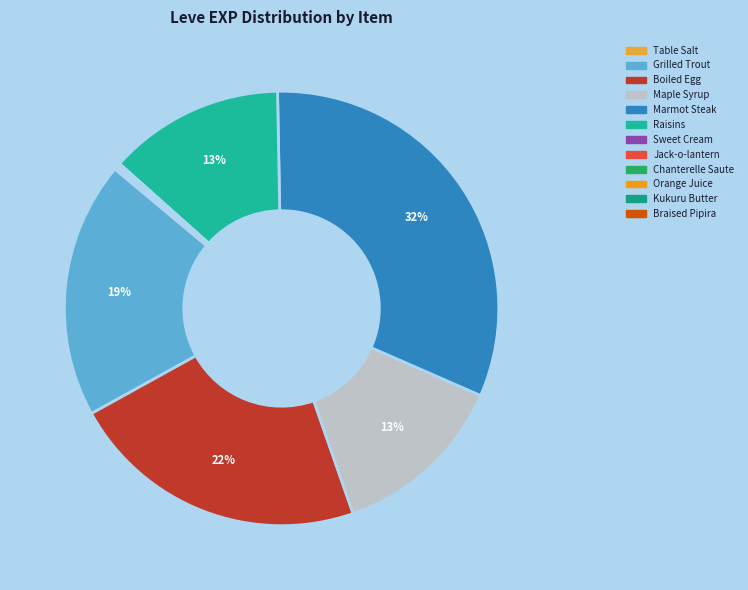

True or false: Braised Pipira accounts for 1% of the total.

False